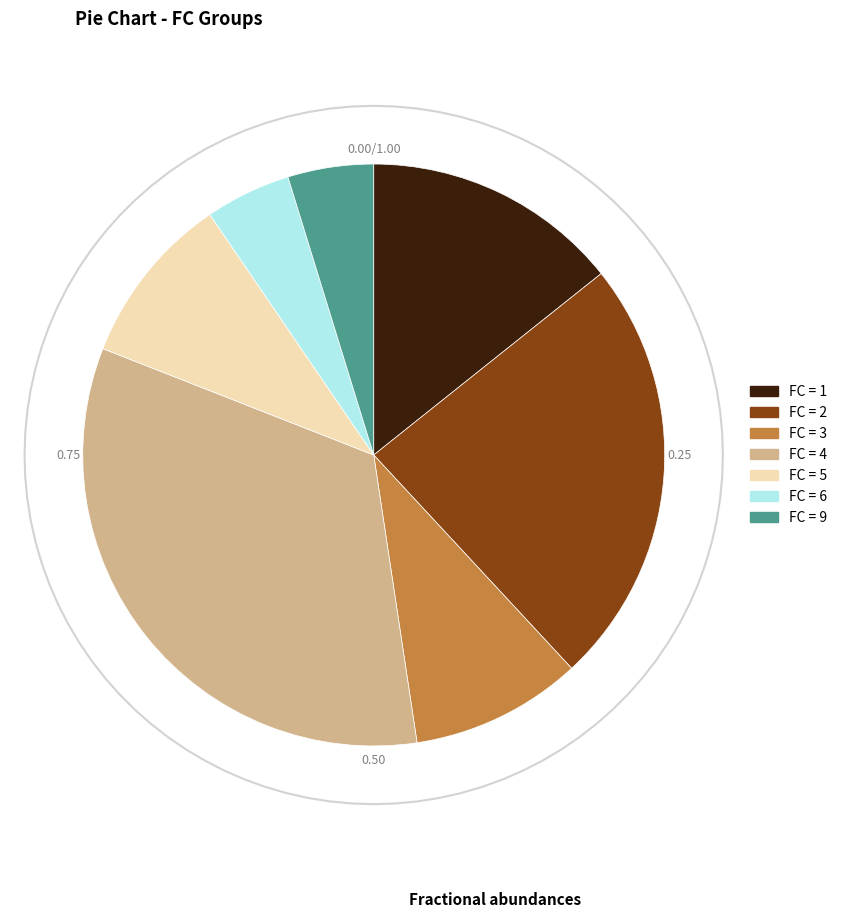

Approximately how many times larger is the value at 6 compared to 9?

1.0